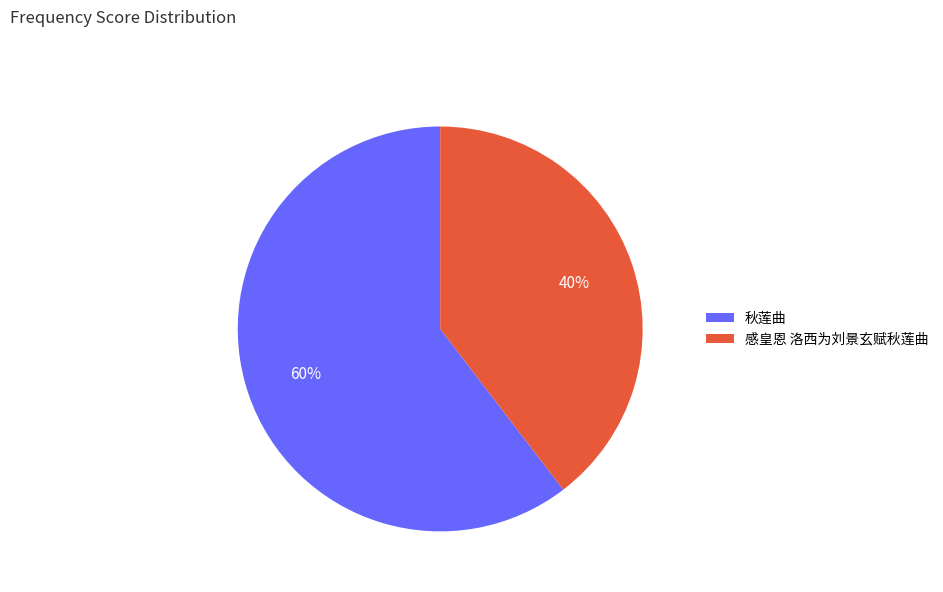

Is 感皇恩 洛西为刘景玄赋秋莲曲 the majority of the pie?

No